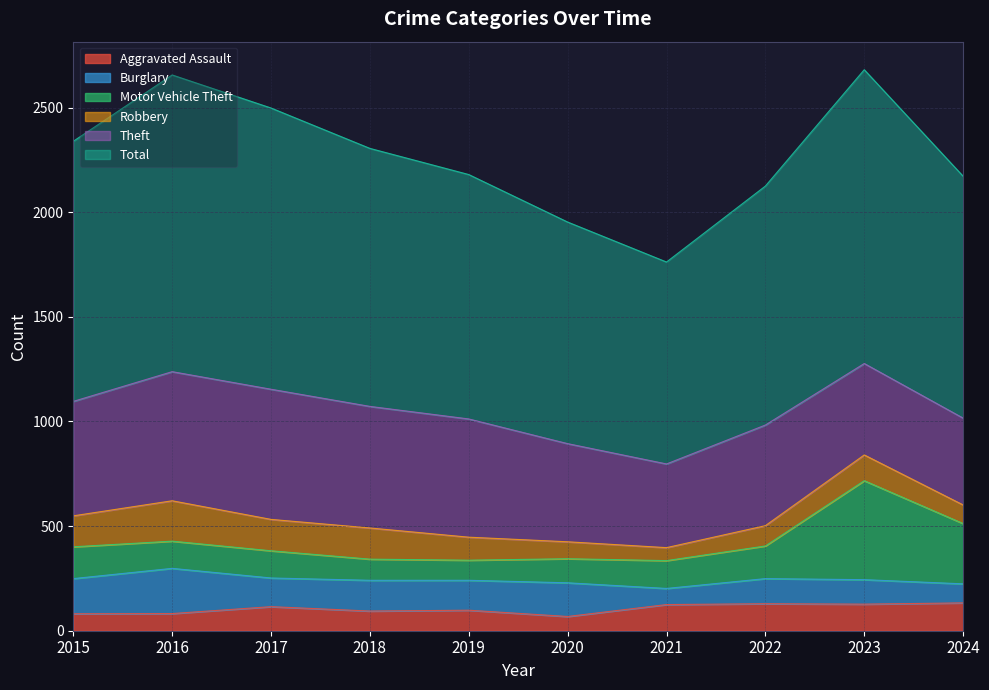

What is the spread (max minus min) of values at 2020?

991